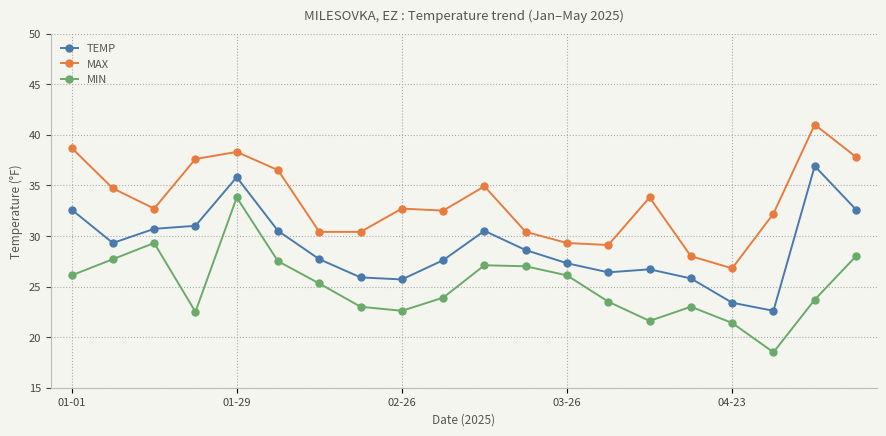

What is the value of the MAX point at the 19th from the left?

41.0